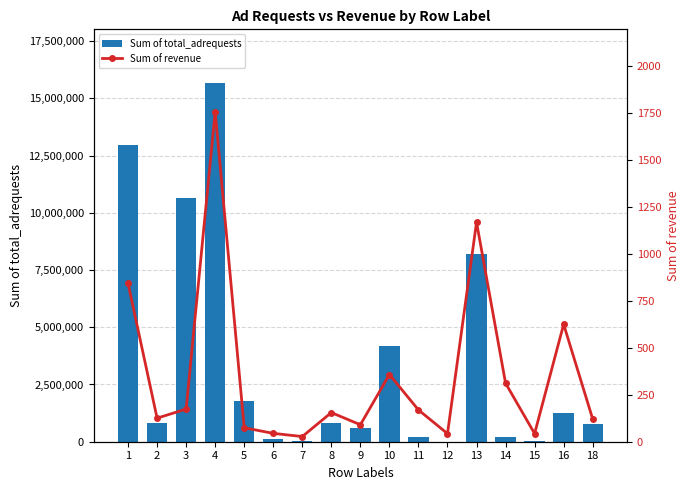

True or false: Sum of revenue has a value of 189.7 at 14.

False